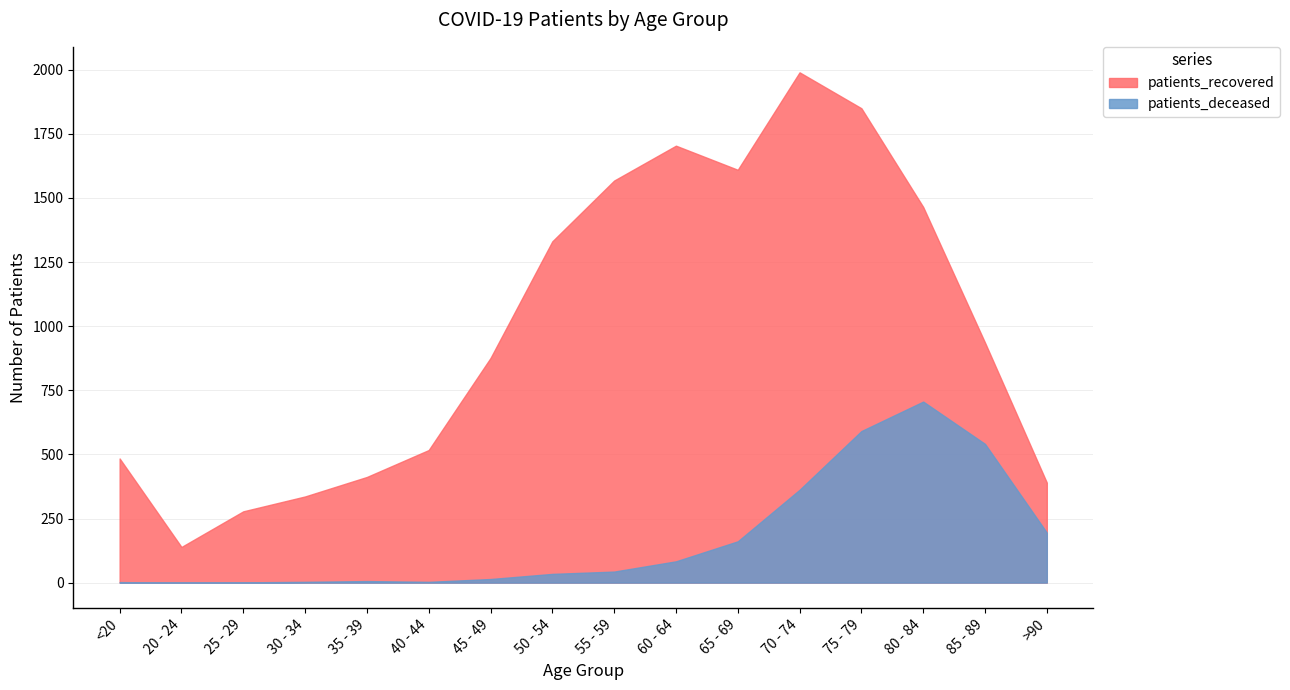

Which series has the widest spread of values?

patients_recovered